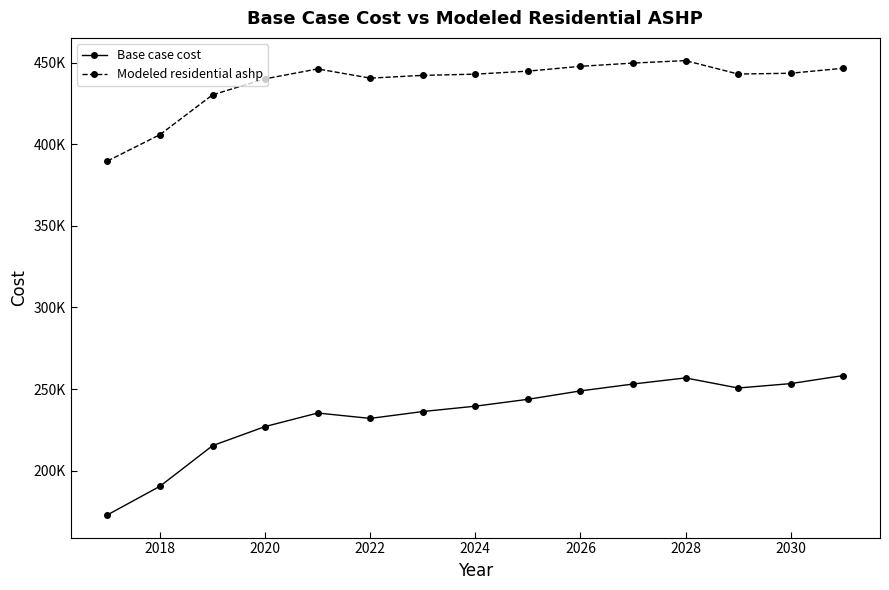

True or false: Modeled residential ashp and Base case cost intersect in this chart.

False